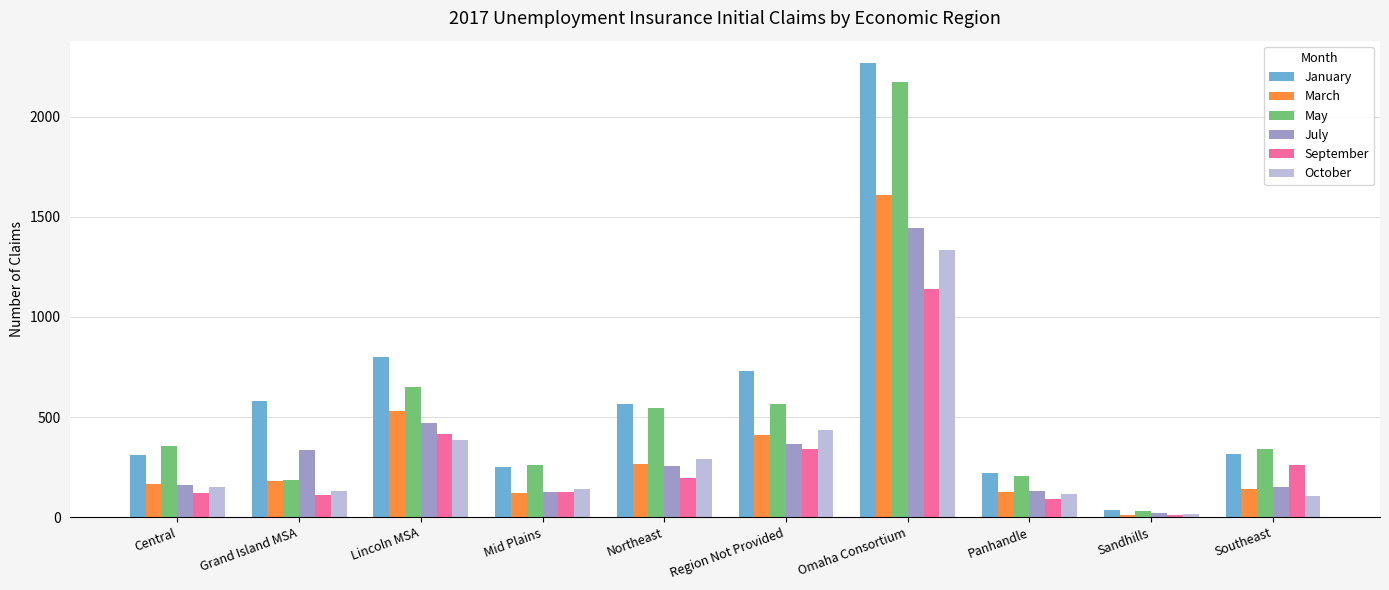

Is the value of July at Omaha Consortium greater than the value of September at Panhandle?

Yes